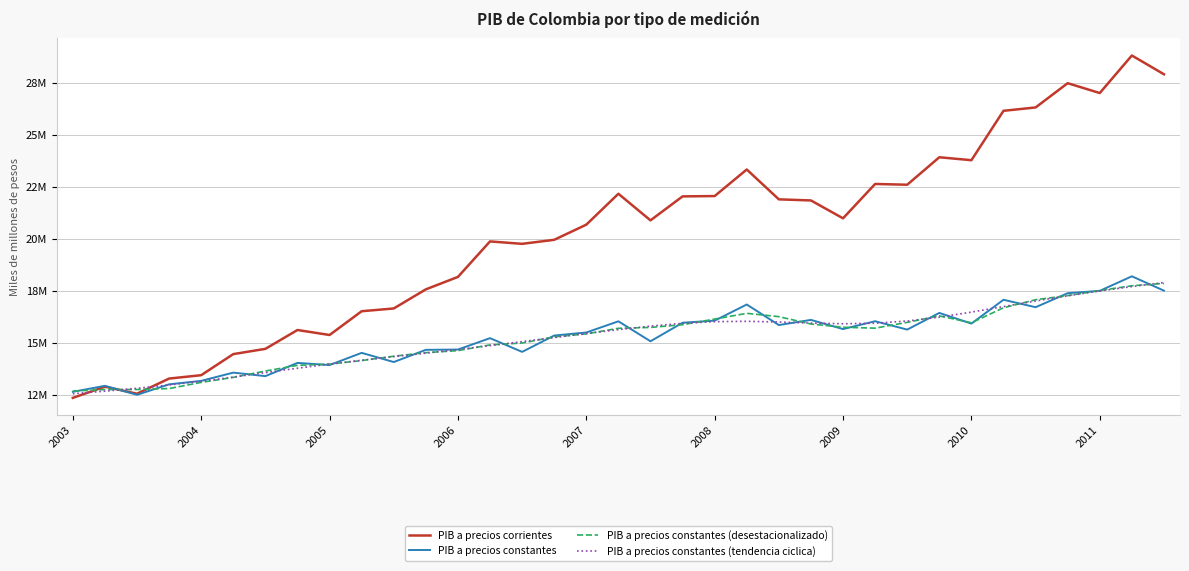

What are all the series names shown in the legend?

PIB a precios corrientes, PIB a precios constantes, PIB a precios constantes (desestacionalizado), PIB a precios constantes (tendencia ciclica)